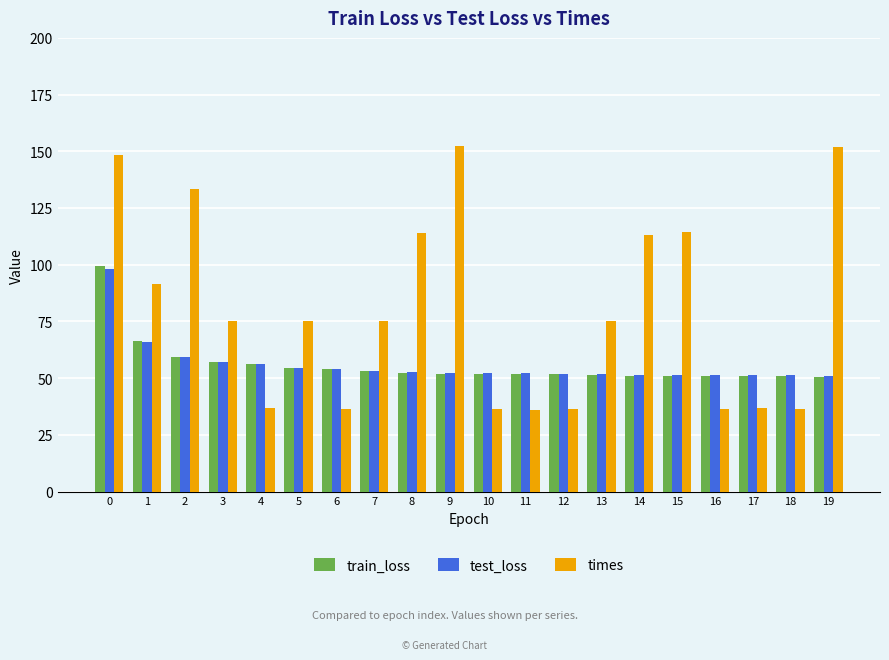

What is the difference between the highest and lowest values at 10?

15.8